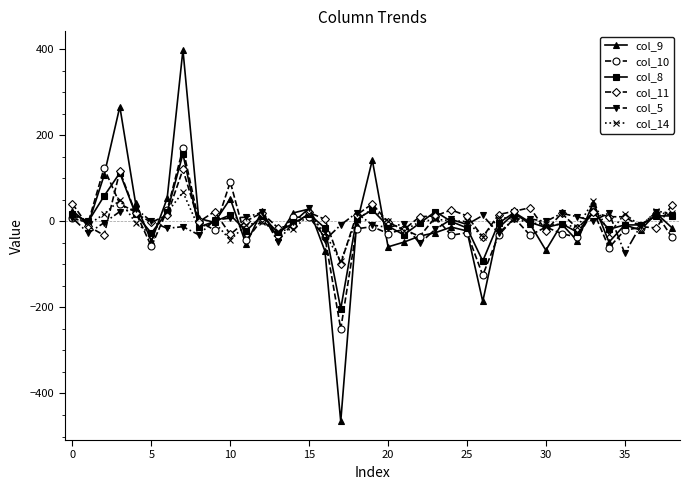

What is the difference between the maximum and minimum values in the col_10 series?

420